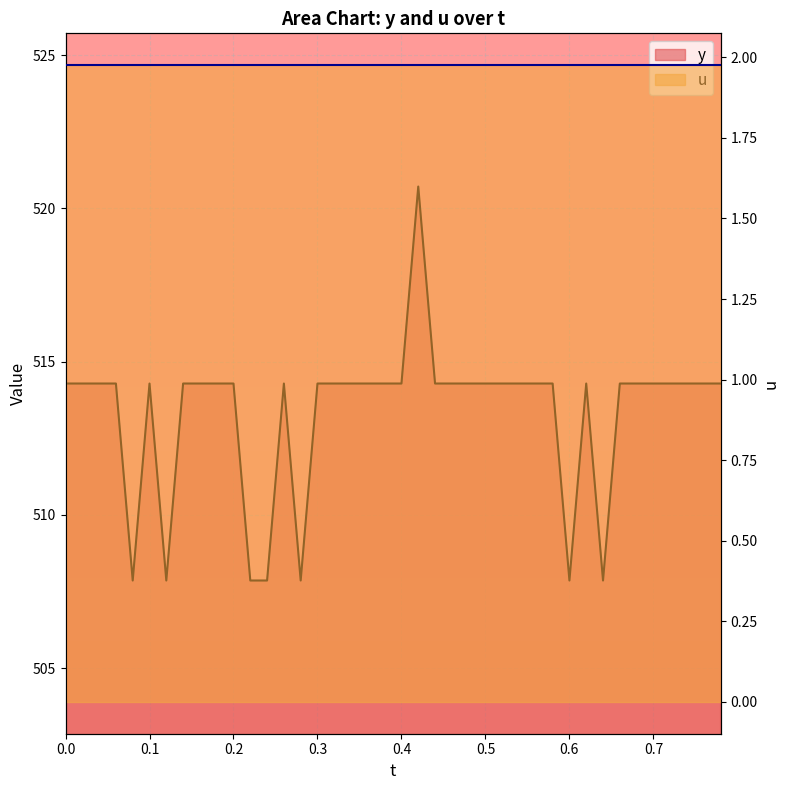

List the labels in order of value, smallest first.

0.08, 0.12, 0.22, 0.24, 0.28, 0.6, 0.64, 0.0, 0.02, 0.04, 0.06, 0.1, 0.14, 0.16, 0.18, 0.2, 0.26, 0.3, 0.32, 0.34, 0.36, 0.38, 0.4, 0.44, 0.46, 0.48, 0.5, 0.52, 0.54, 0.56, 0.58, 0.62, 0.66, 0.68, 0.7, 0.72, 0.74, 0.76, 0.78, 0.42